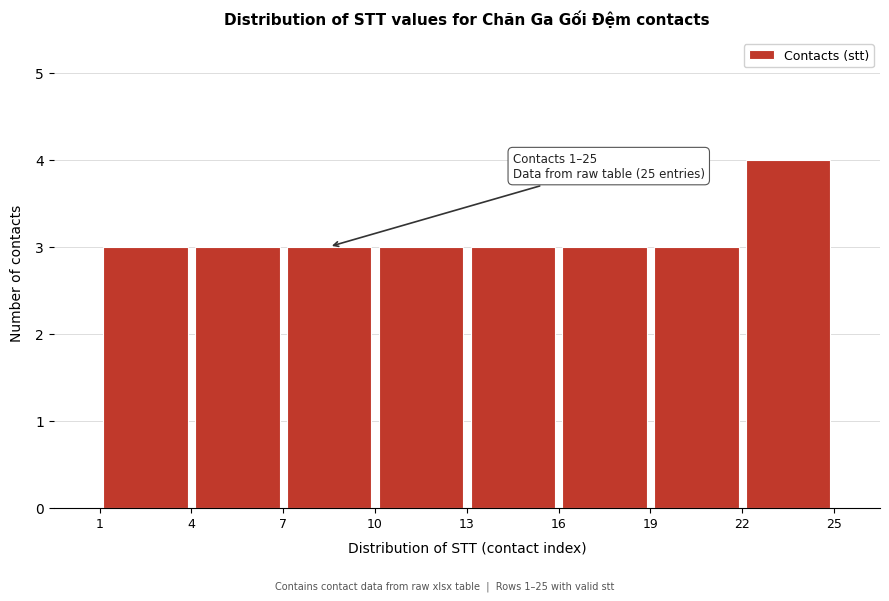

Which range on the x-axis has the tallest bar?

22 to 25